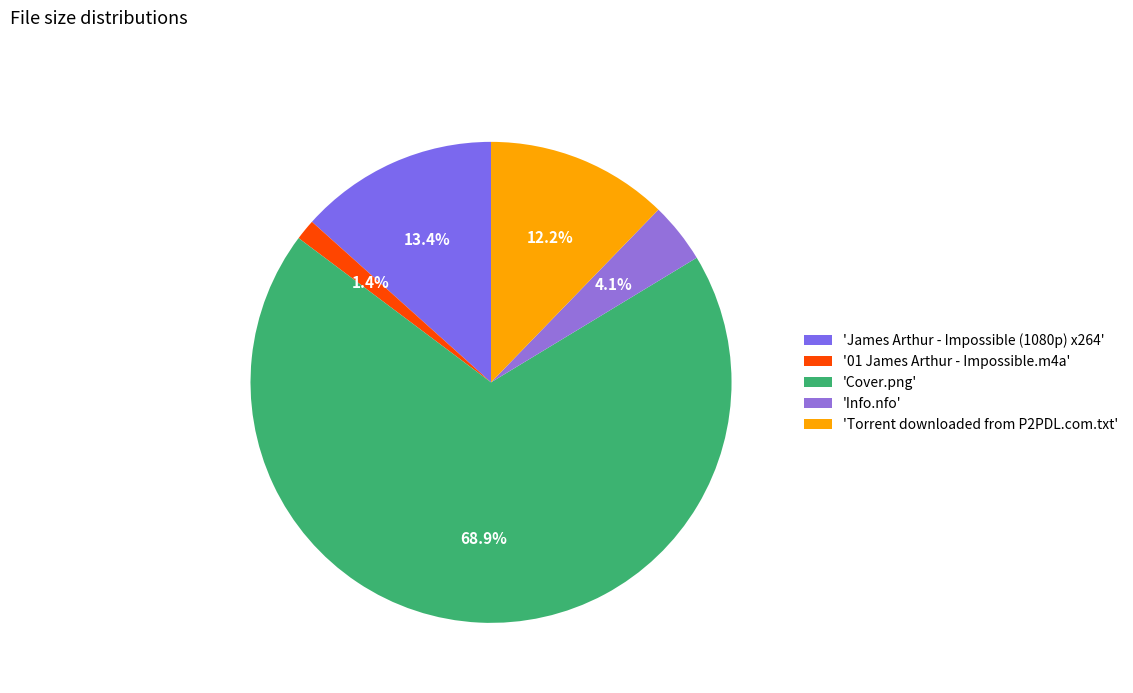

Count the number of slices in the pie.

5